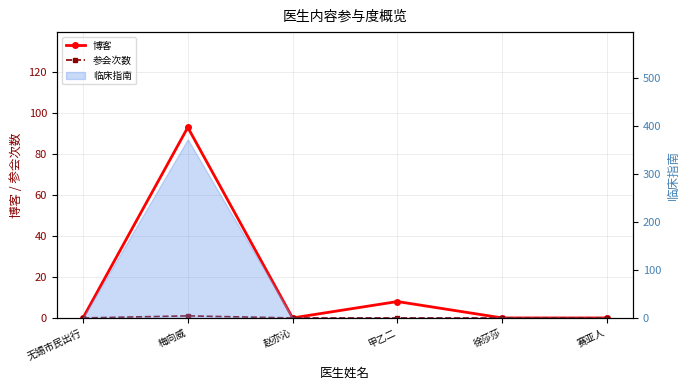

How many interior local peaks does the 参会次数 series have?

1